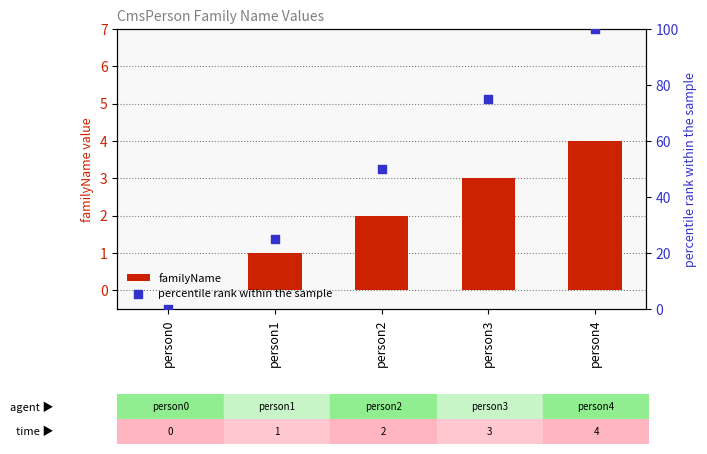

Which series contains the highest Y value?

percentile rank within the sample